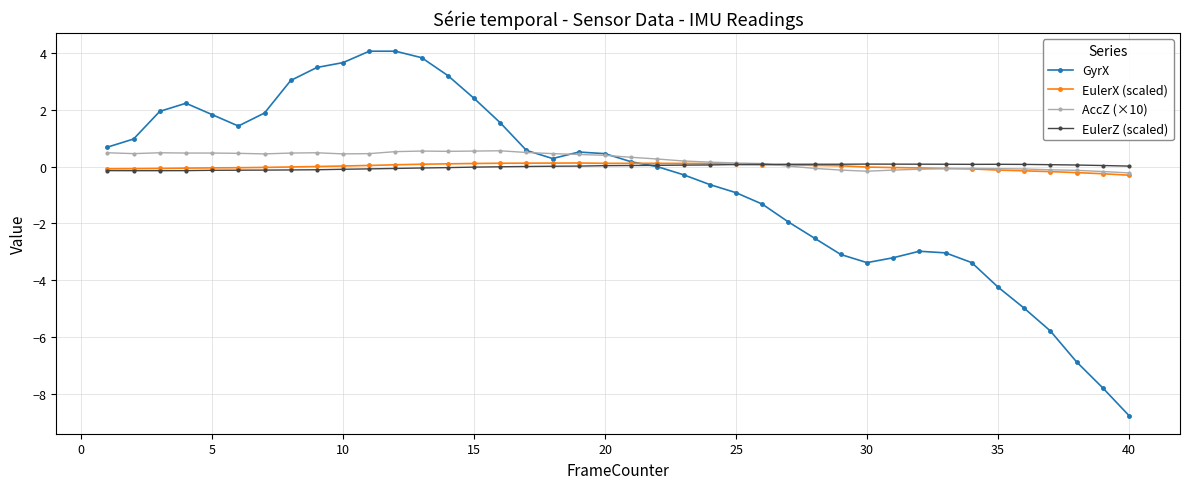

What is the highest value of the GyrX series?

4.1